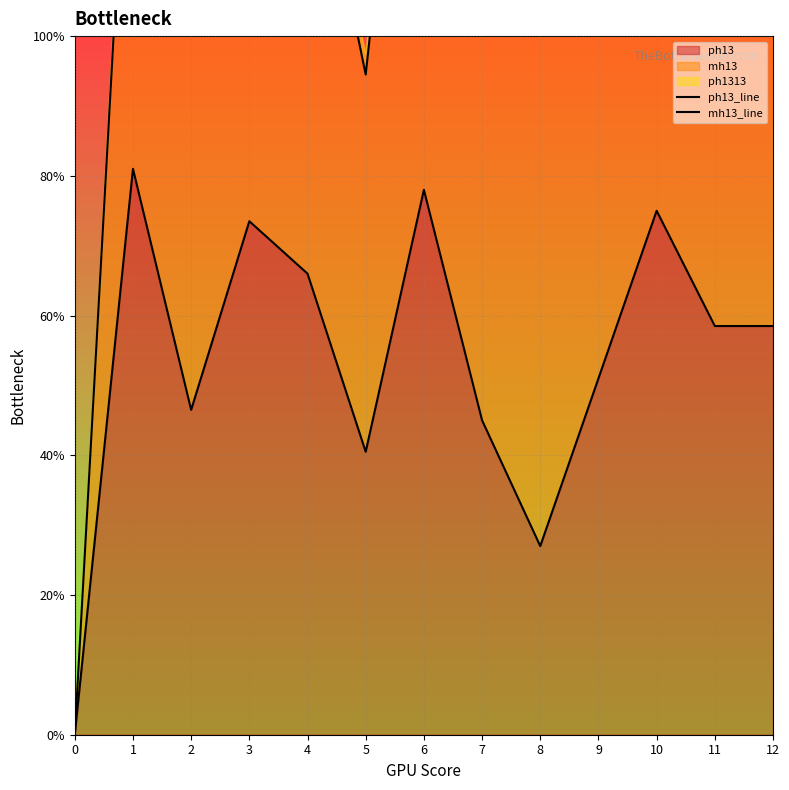

What is the maximum value for ph13?

81.0